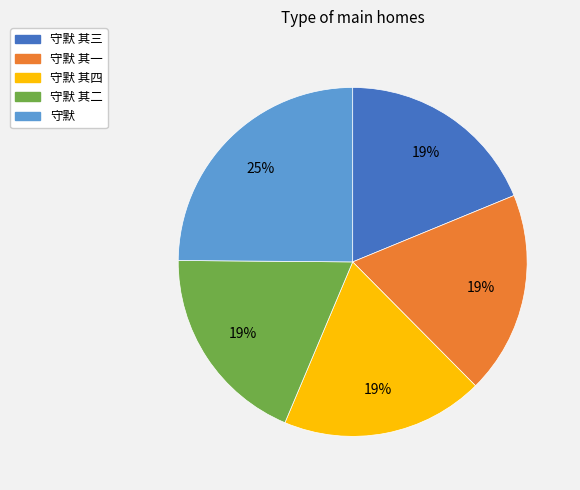

Is there any slice that represents more than half of the pie?

No